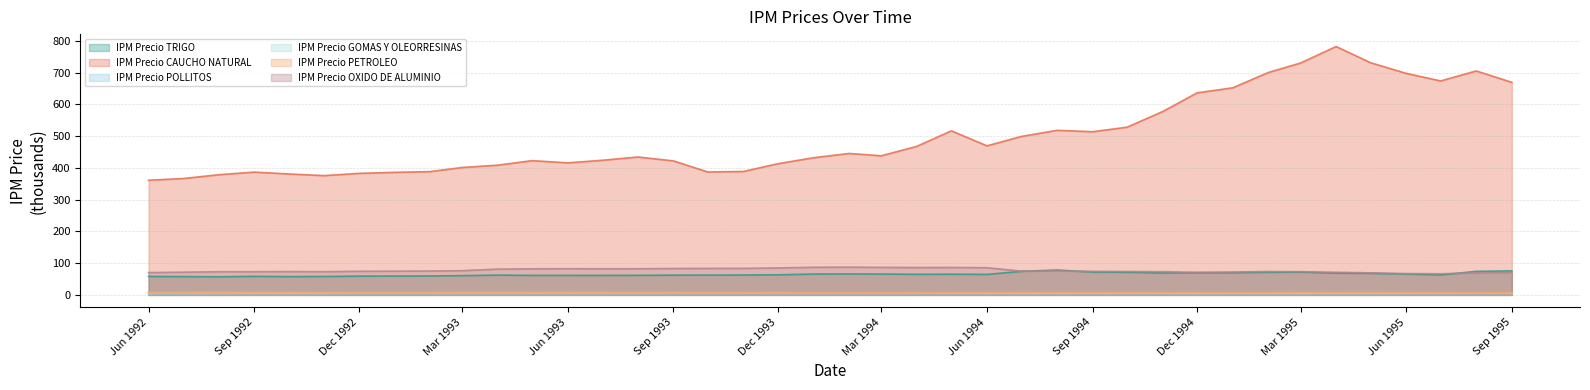

True or false: IPM Precio PETROLEO has a value of 7.3 at 1994-08.

True